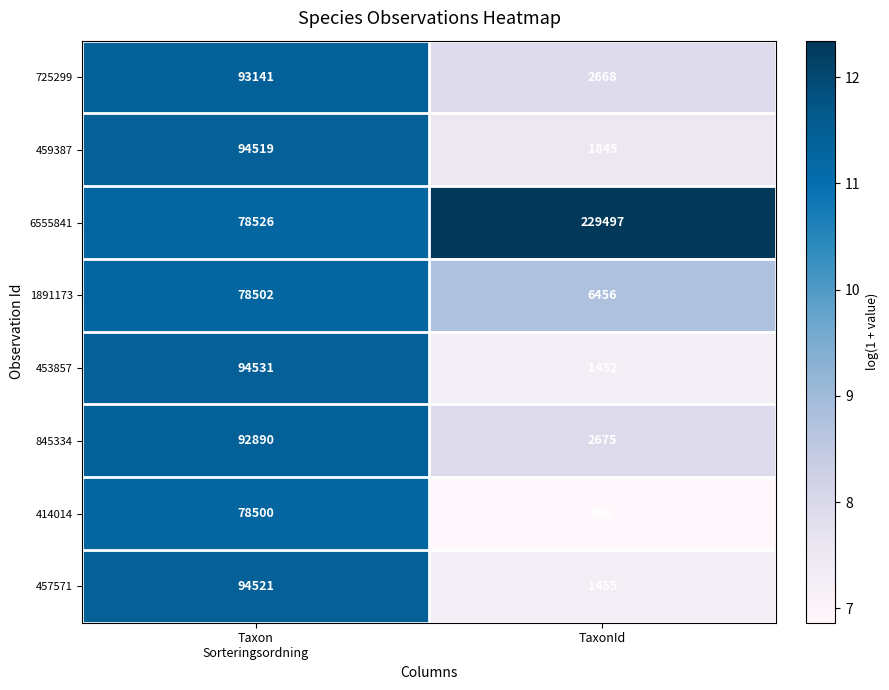

Count the number of data series in this chart.

8